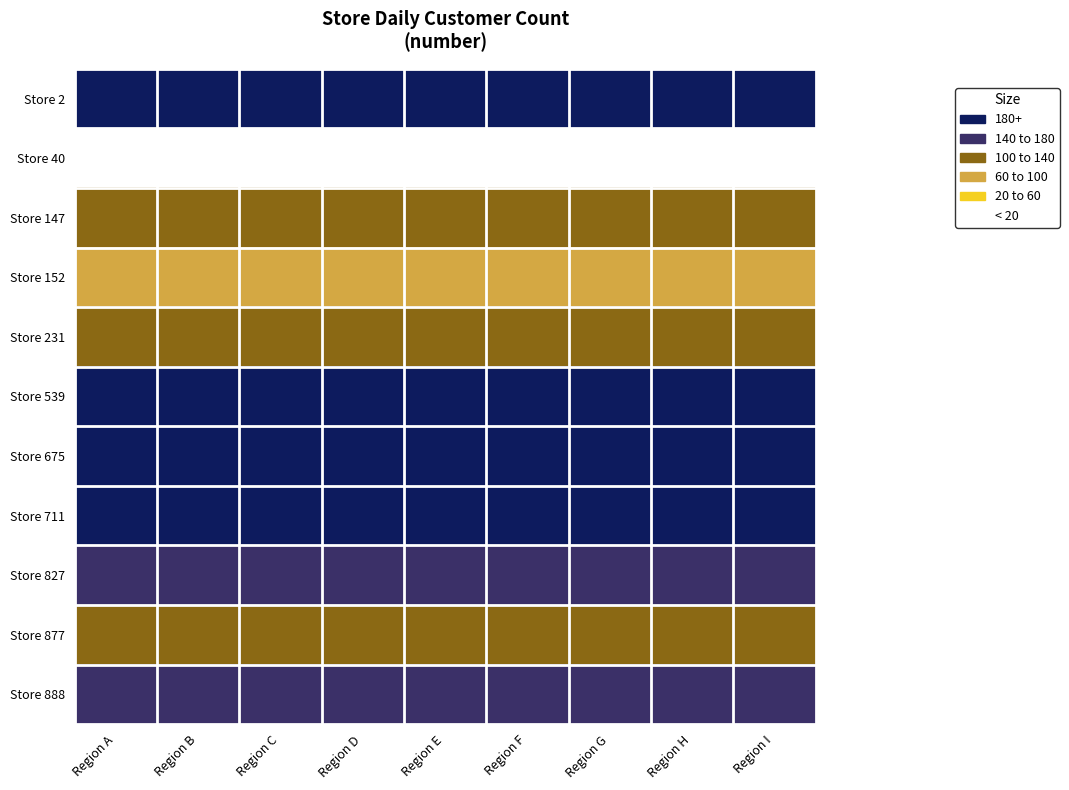

Reading left to right, list all the values displayed in this chart.

Store 2: Region A=210	Region B=210	Region C=210	Region D=210	Region E=210	Region F=210	Region G=210	Region H=210	Region I=210
Store 40: Region A=10	Region B=10	Region C=10	Region D=10	Region E=10	Region F=10	Region G=10	Region H=10	Region I=10
Store 147: Region A=130	Region B=130	Region C=130	Region D=130	Region E=130	Region F=130	Region G=130	Region H=130	Region I=130
Store 152: Region A=70	Region B=70	Region C=70	Region D=70	Region E=70	Region F=70	Region G=70	Region H=70	Region I=70
Store 231: Region A=120	Region B=120	Region C=120	Region D=120	Region E=120	Region F=120	Region G=120	Region H=120	Region I=120
Store 539: Region A=210	Region B=210	Region C=210	Region D=210	Region E=210	Region F=210	Region G=210	Region H=210	Region I=210
Store 675: Region A=210	Region B=210	Region C=210	Region D=210	Region E=210	Region F=210	Region G=210	Region H=210	Region I=210
Store 711: Region A=190	Region B=190	Region C=190	Region D=190	Region E=190	Region F=190	Region G=190	Region H=190	Region I=190
Store 827: Region A=160	Region B=160	Region C=160	Region D=160	Region E=160	Region F=160	Region G=160	Region H=160	Region I=160
Store 877: Region A=100	Region B=100	Region C=100	Region D=100	Region E=100	Region F=100	Region G=100	Region H=100	Region I=100
Store 888: Region A=140	Region B=140	Region C=140	Region D=140	Region E=140	Region F=140	Region G=140	Region H=140	Region I=140